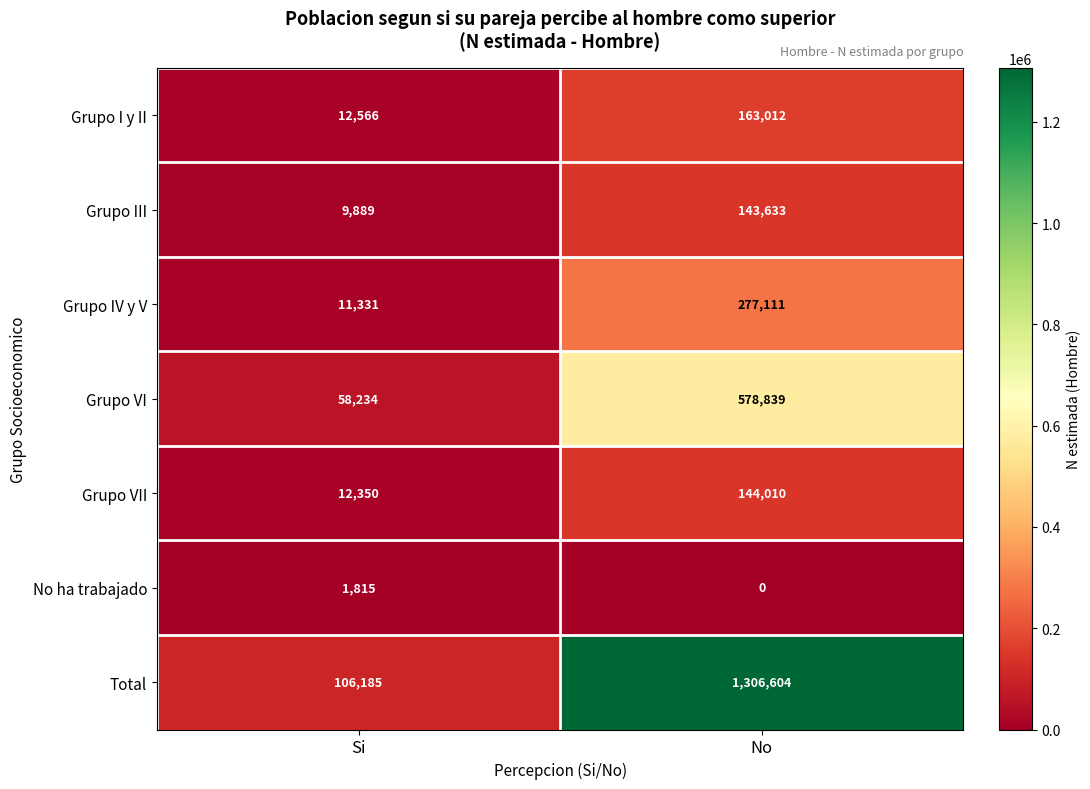

Reading left to right, extract all data points from this chart.

Grupo I y II: Si=12566	No=163012
Grupo III: Si=9889	No=143633
Grupo IV y V: Si=11331	No=277111
Grupo VI: Si=58234	No=578839
Grupo VII: Si=12350	No=144010
No ha trabajado: Si=1815	No=0
Total: Si=106185	No=1306604